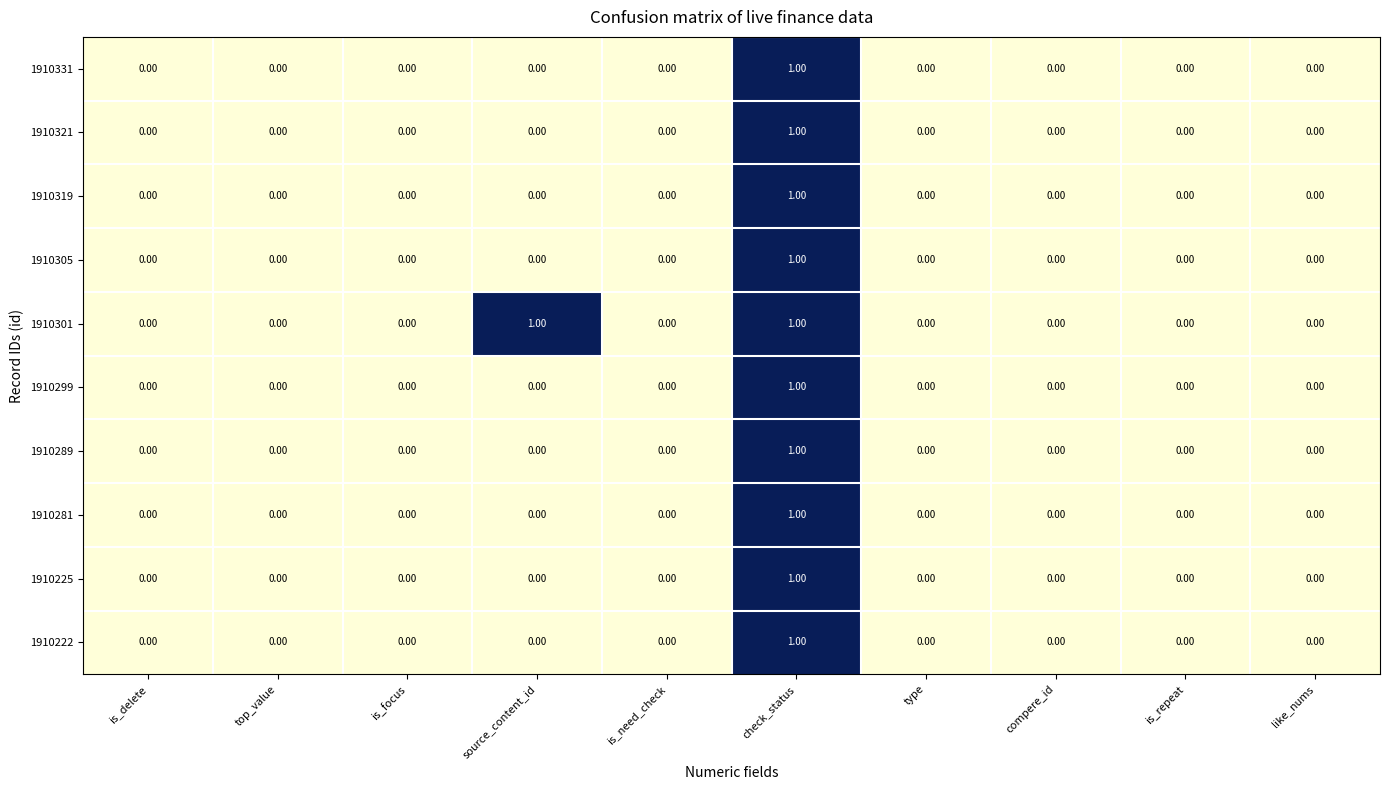

Which series has the largest total across all categories?

1910301